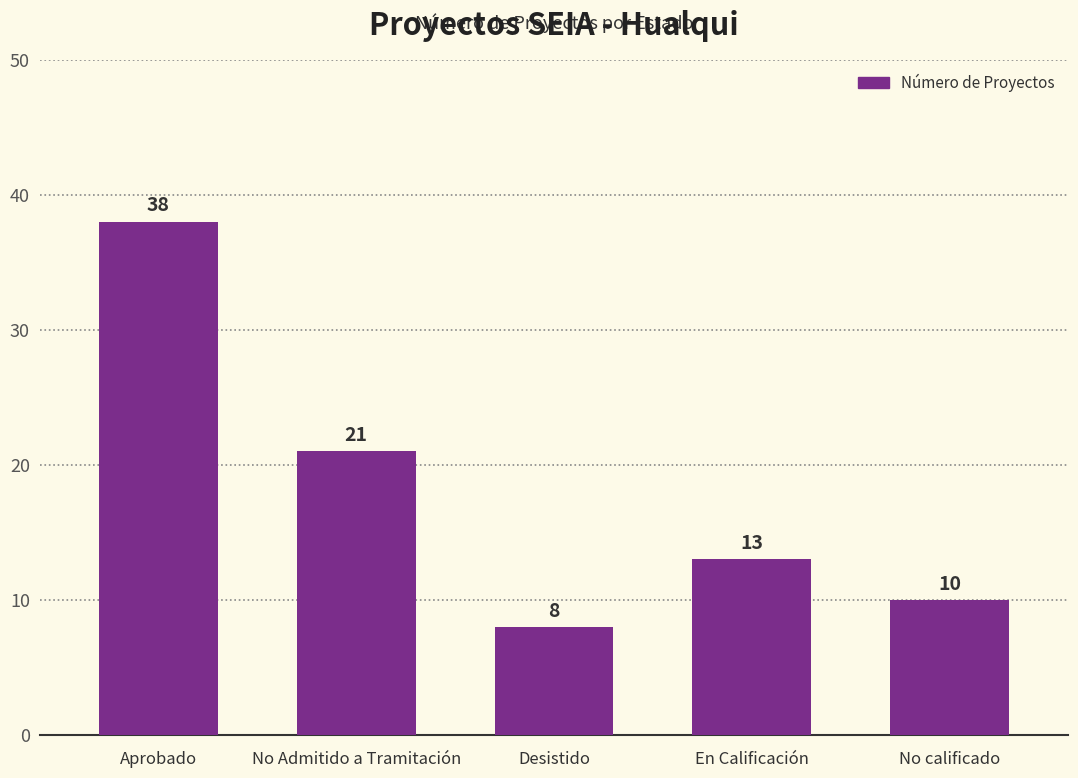

Which label corresponds to the smallest value in the chart?

Desistido